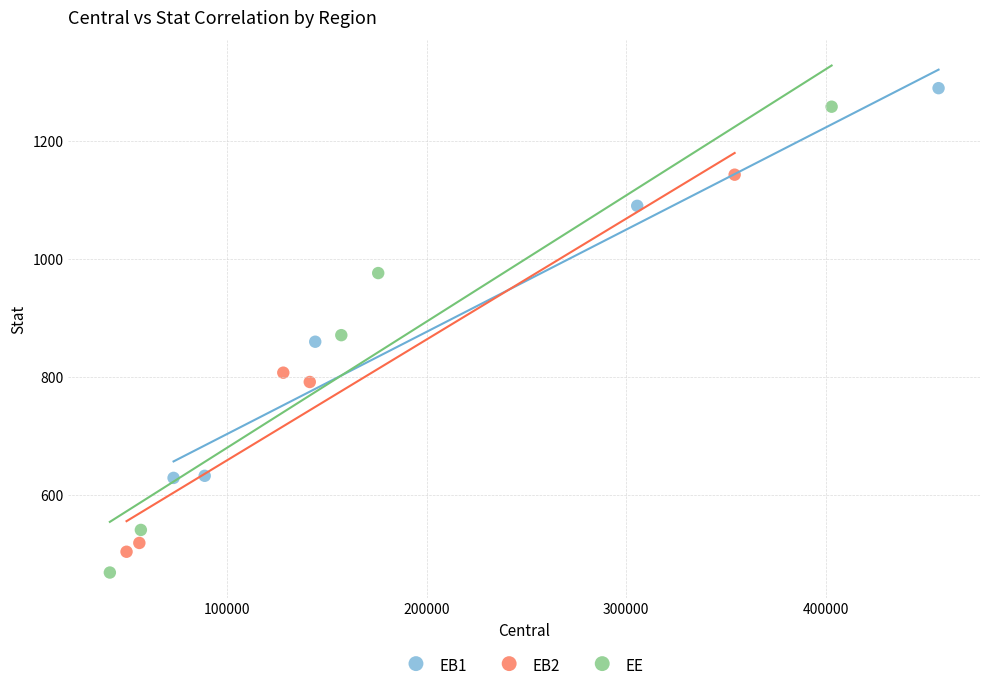

Which series has the widest spread of Y values?

EE